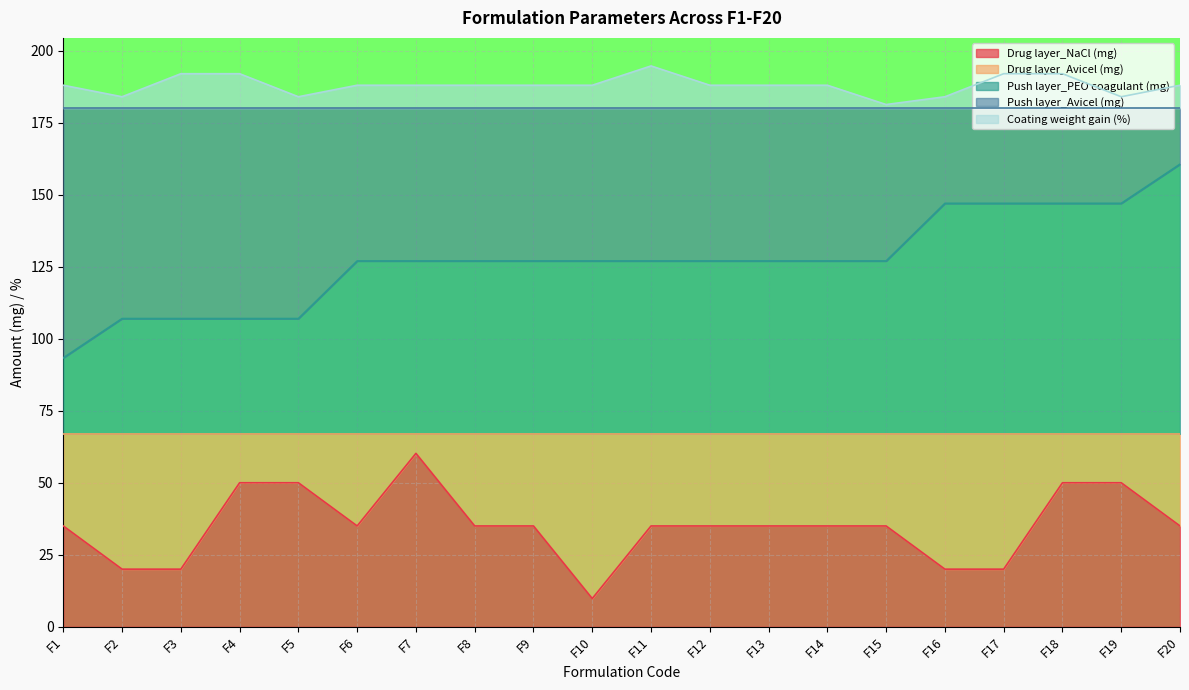

List the series in order of their peak value, lowest first.

Drug layer_NaCl (mg), Push layer_PEO coagulant (mg), Coating weight gain (%)